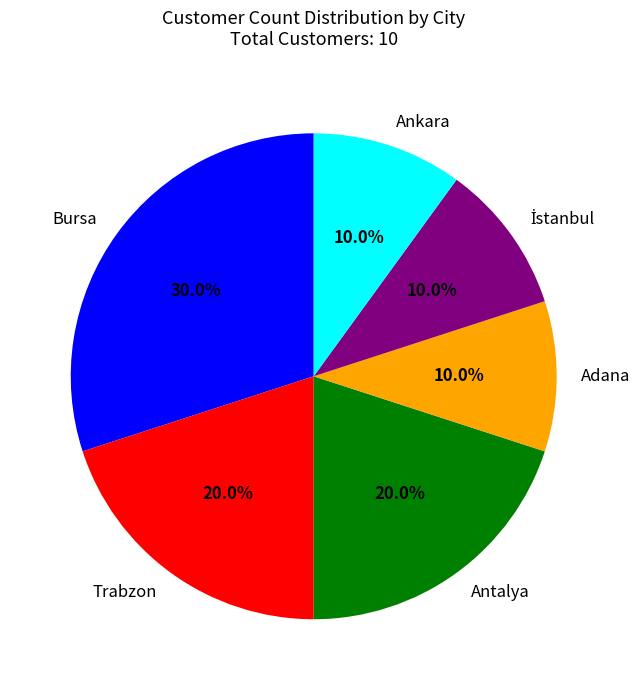

Is there a majority slice in this chart?

No